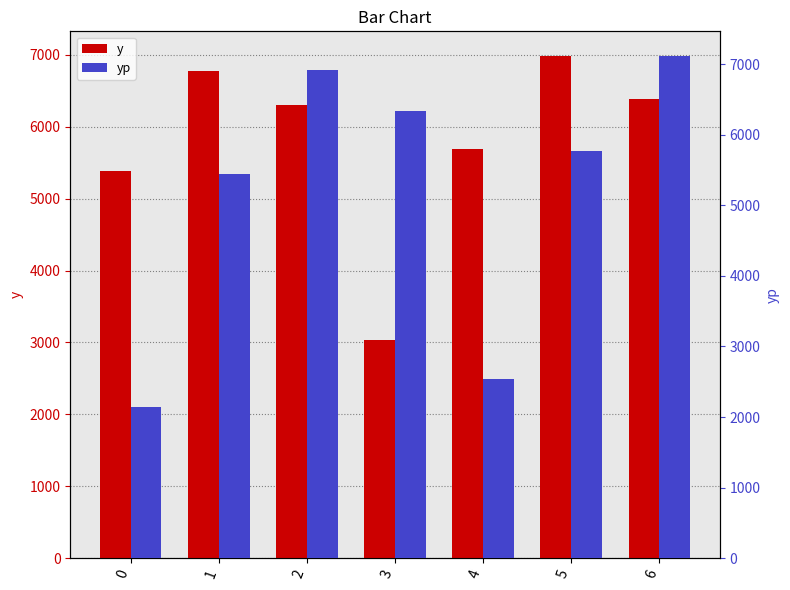

Reading right to left, list all the values displayed in this chart.

y: 6378.4	6977.2	5694.2	3034.2	6308.4	6780.6	5378.2
yp: 7108.4	5762.2	2535.7	6331.0	6915.9	5439.6	2143.0